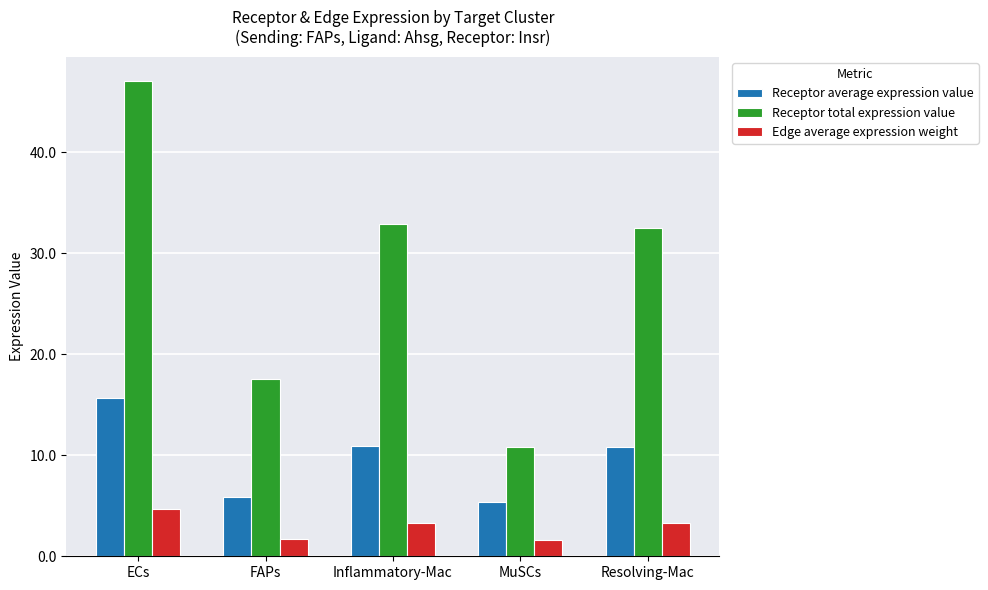

What is the label of the 5th bar from the left?

Resolving-Mac